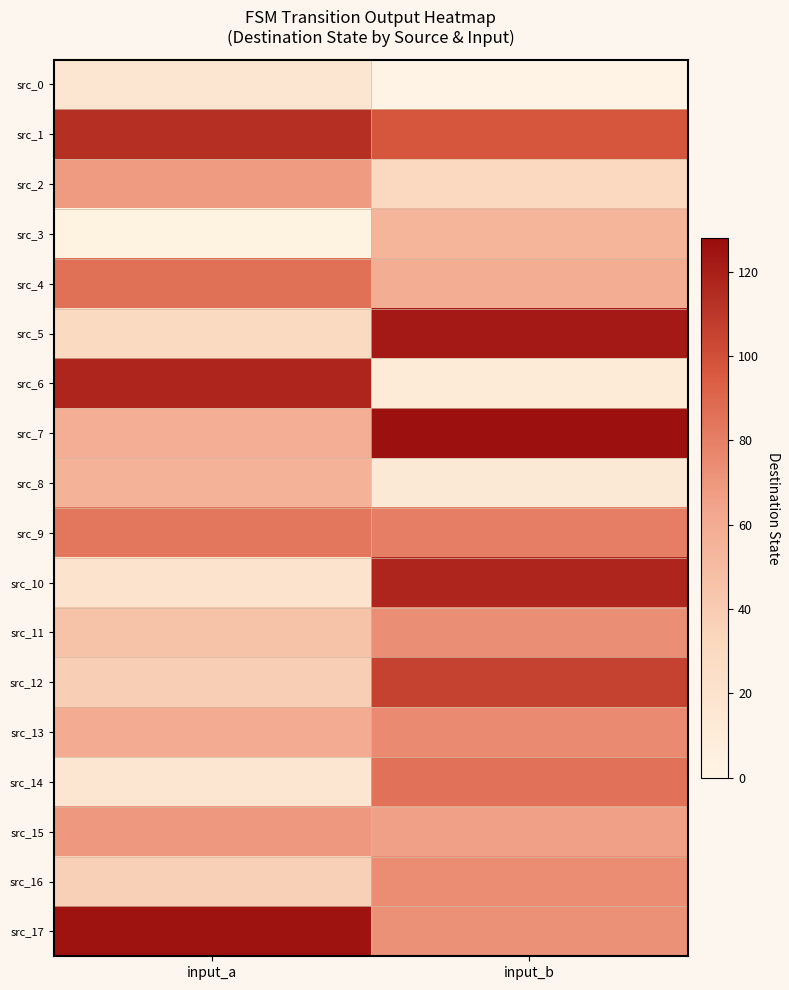

Which series has the largest total across all categories?

src_1